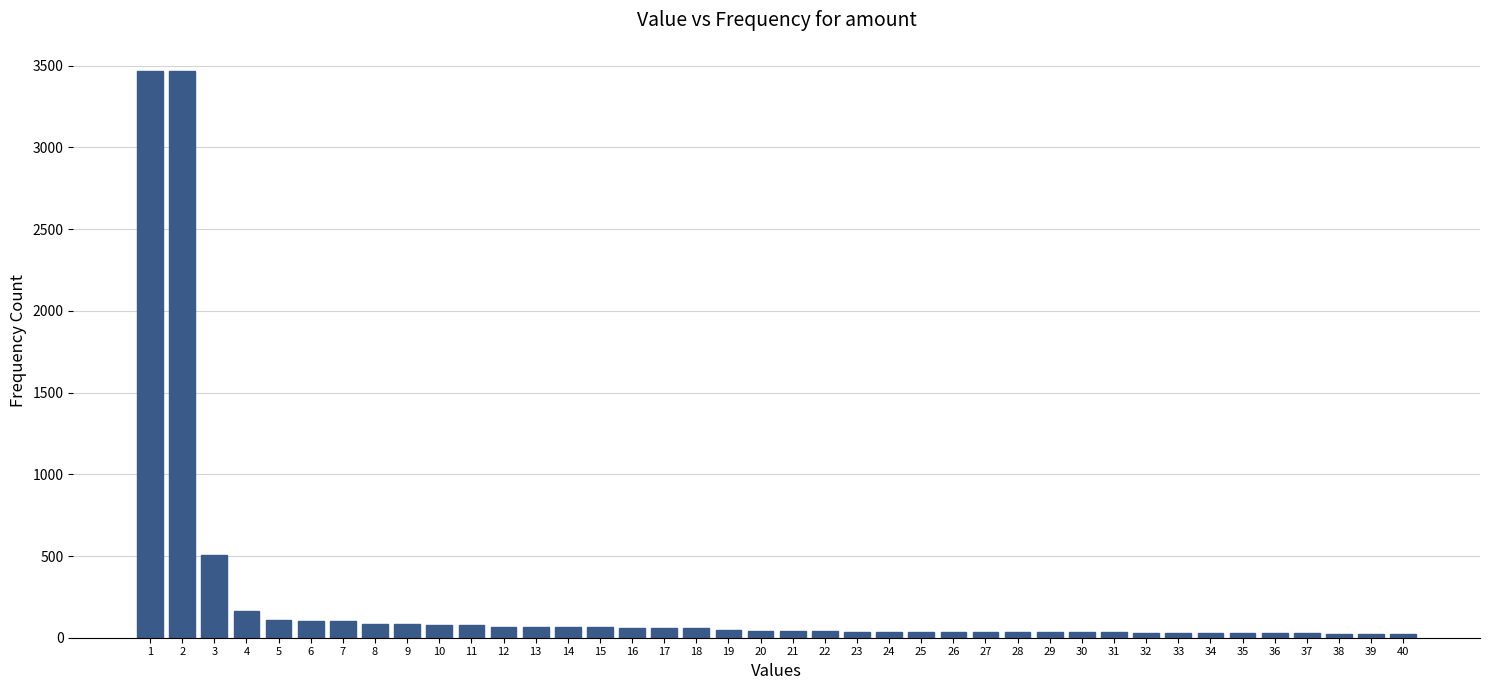

What is the sum of all values?

9412